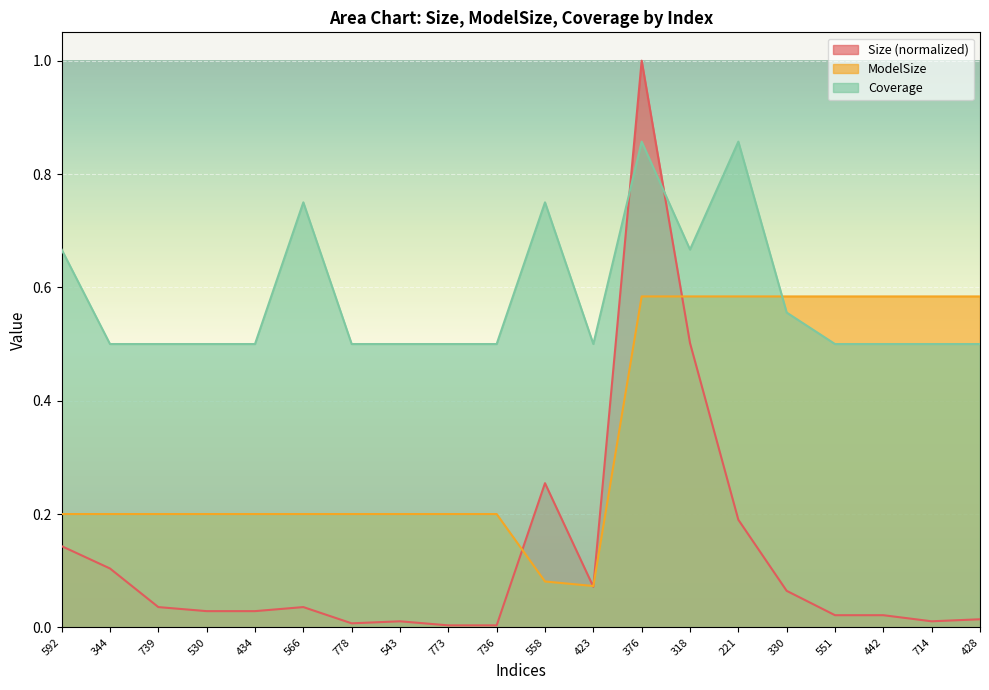

What is the maximum value for Coverage?

0.9